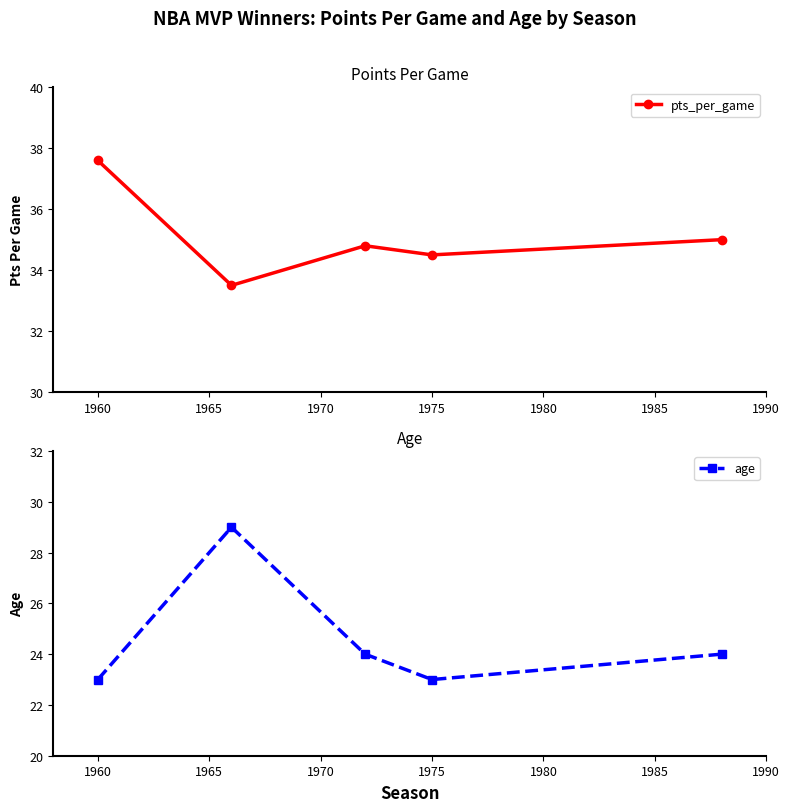

At how many categories does at least one series exceed 30?

5